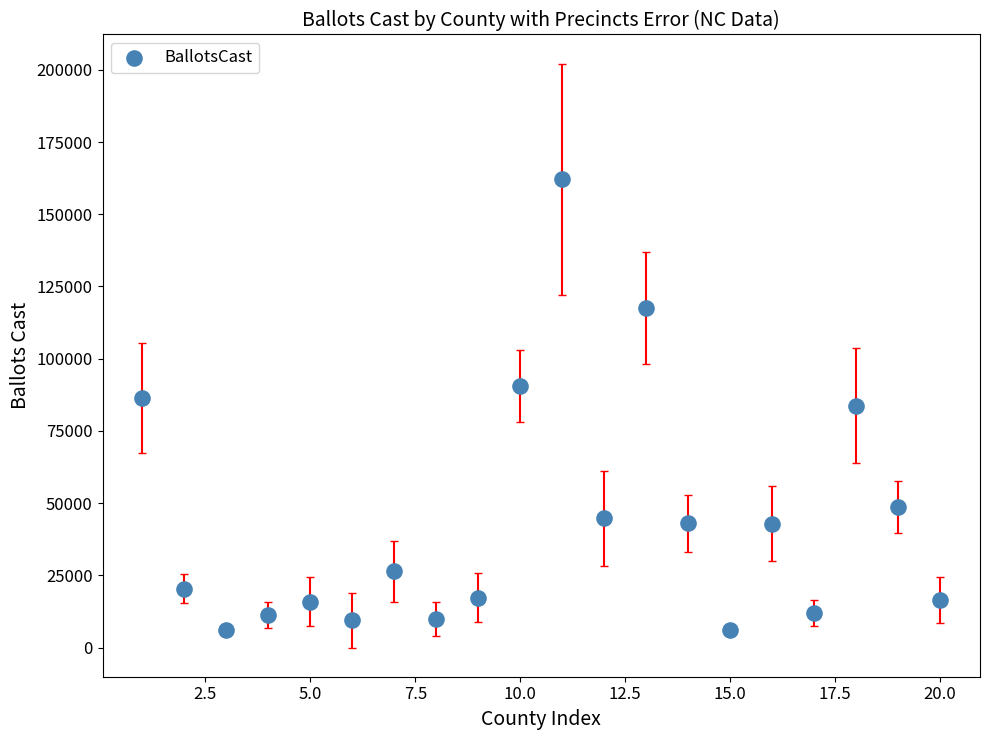

What is the range of Y values (max minus min)?

156166